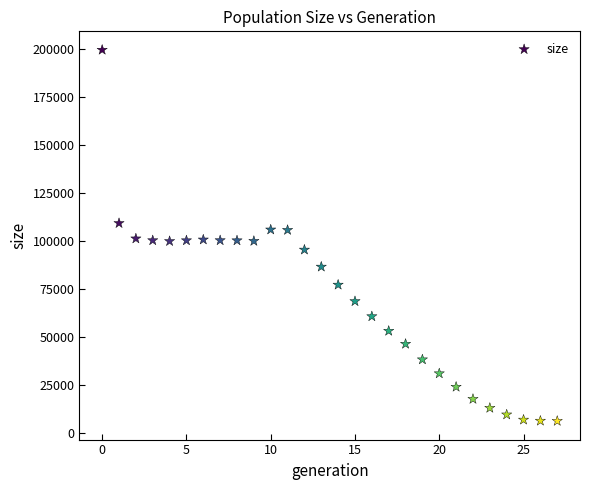

What is the range of Y values (max minus min)?

193704